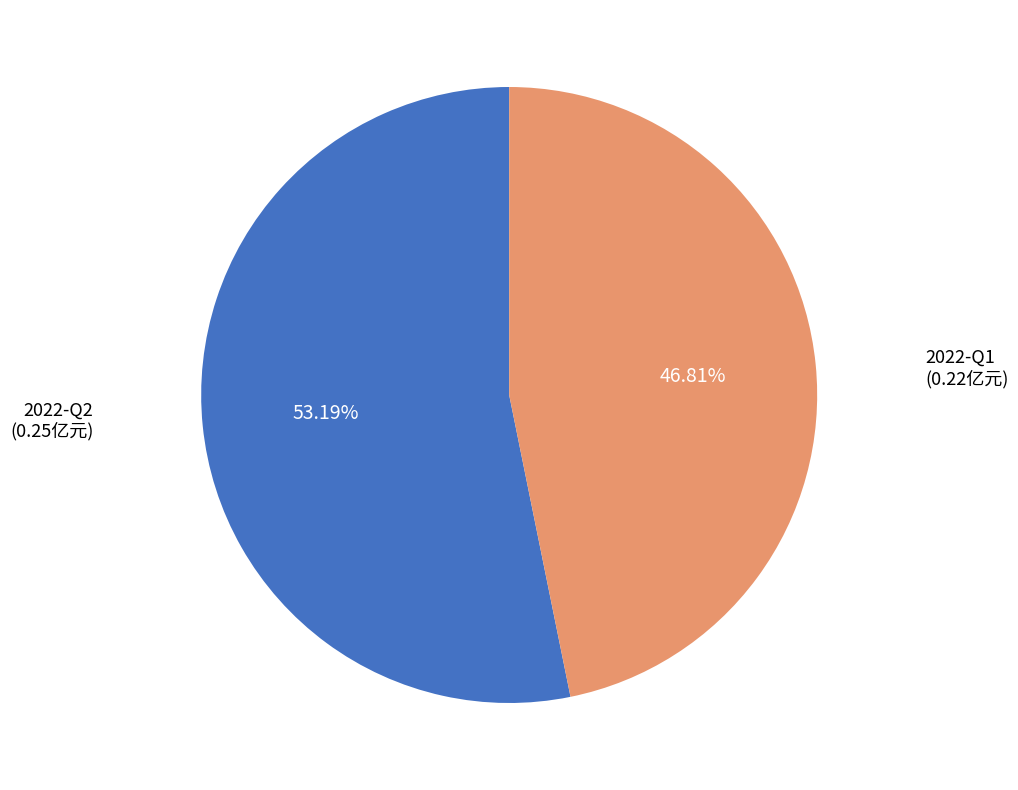

To the nearest percent, what is the difference between the 2022-Q1 and 2022-Q2 slice percentages?

6%